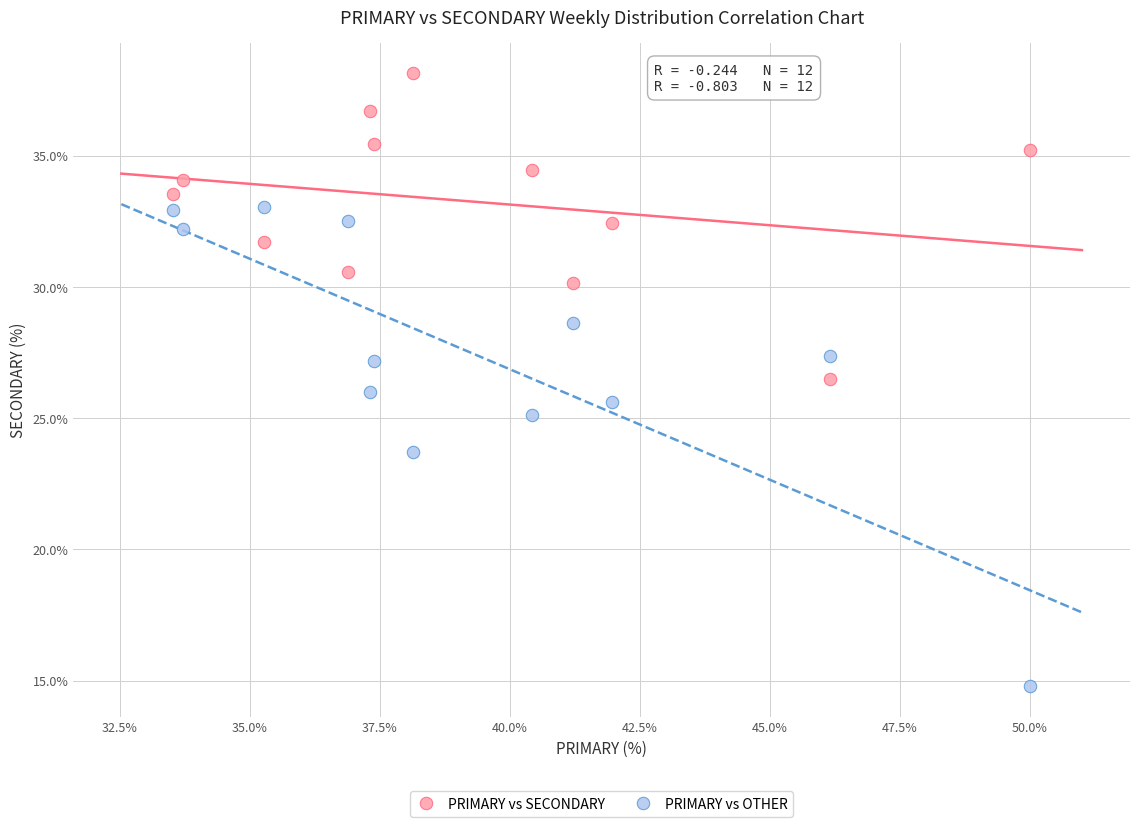

Which series contains the highest Y value?

PRIMARY vs SECONDARY